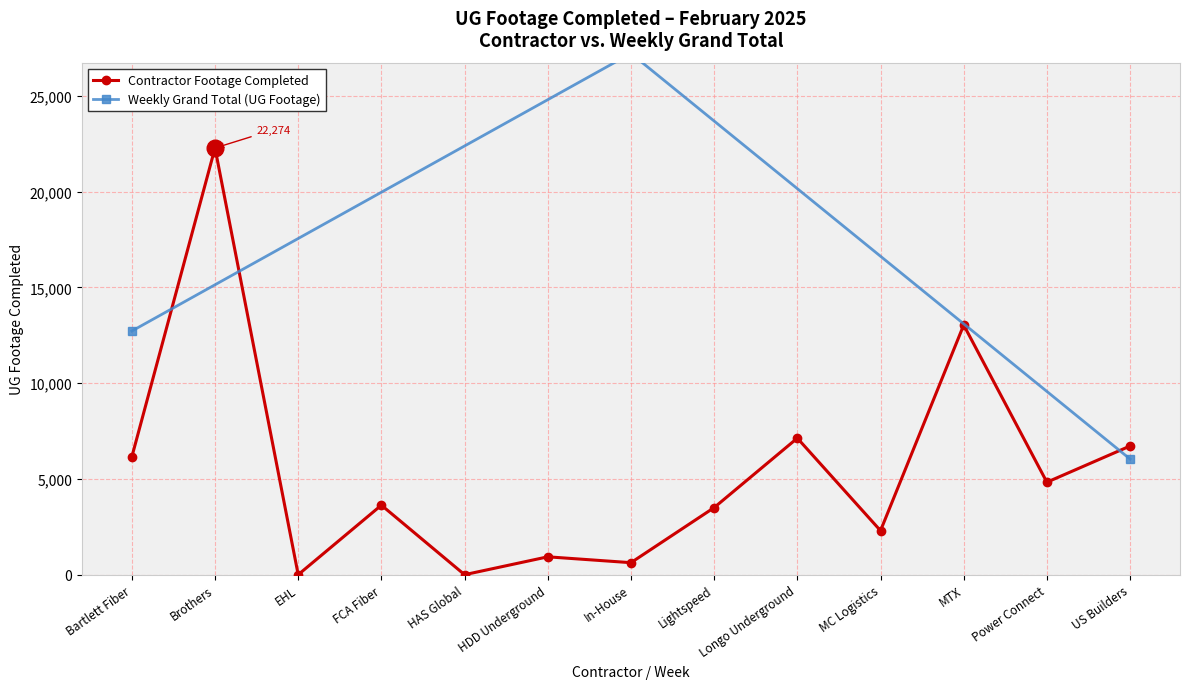

Where is Contractor Footage Completed nearest to the value 11137?

MTX